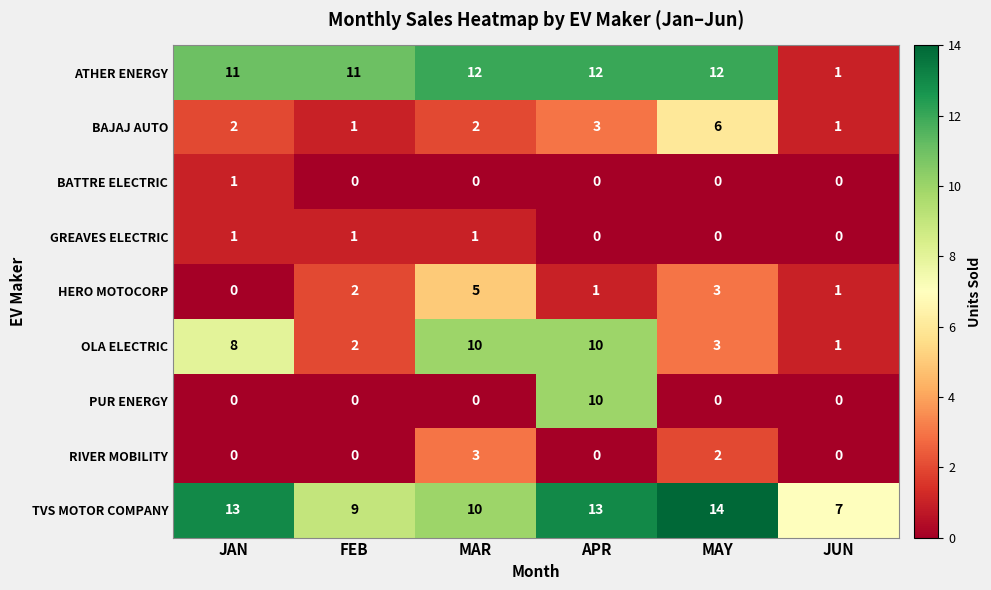

What is the difference between the maximum and minimum values in the BAJAJ AUTO series?

5